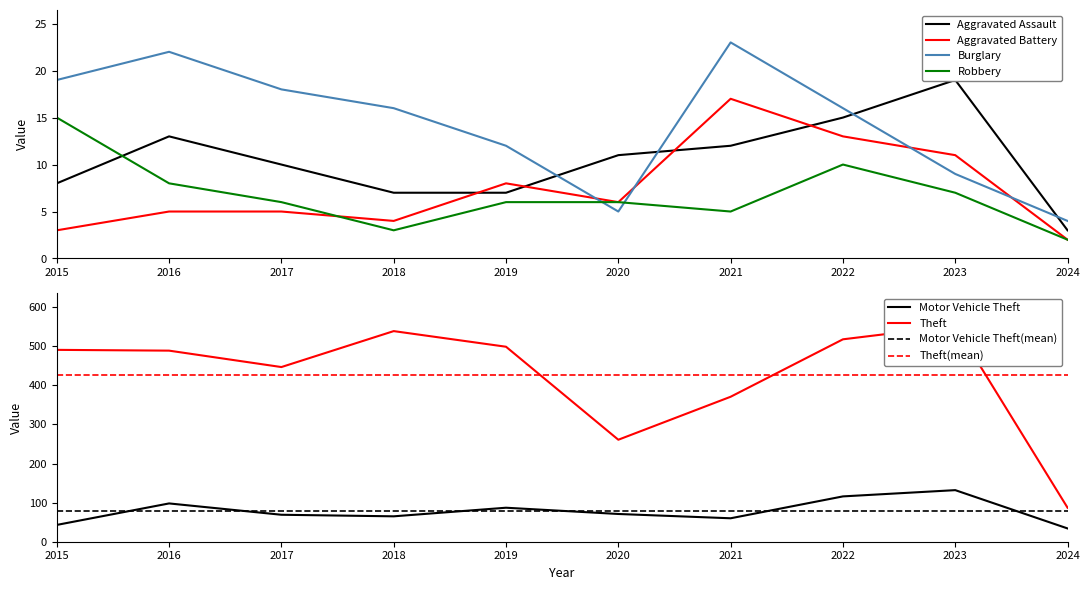

What is the value of the Aggravated Assault point at the 2nd from the left?

13